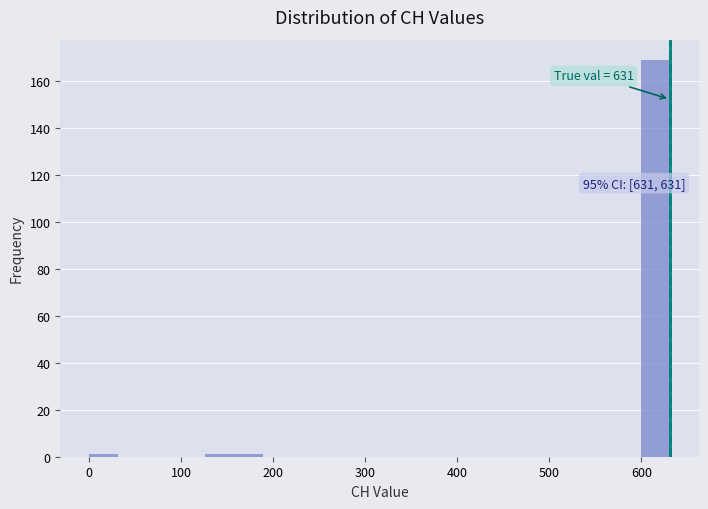

Around what value on the x-axis is the tallest bar? Give the approximate position of its centre, as read against the axis.

620